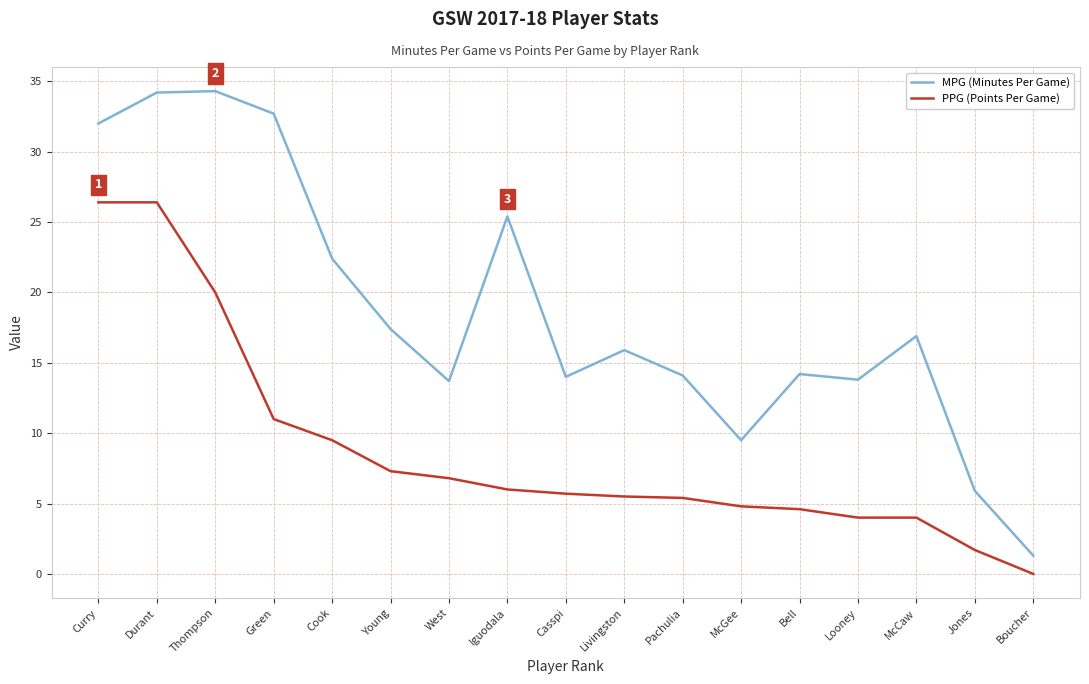

True or false: PPG (Points Per Game) has a value of 7.5 at Thompson.

False